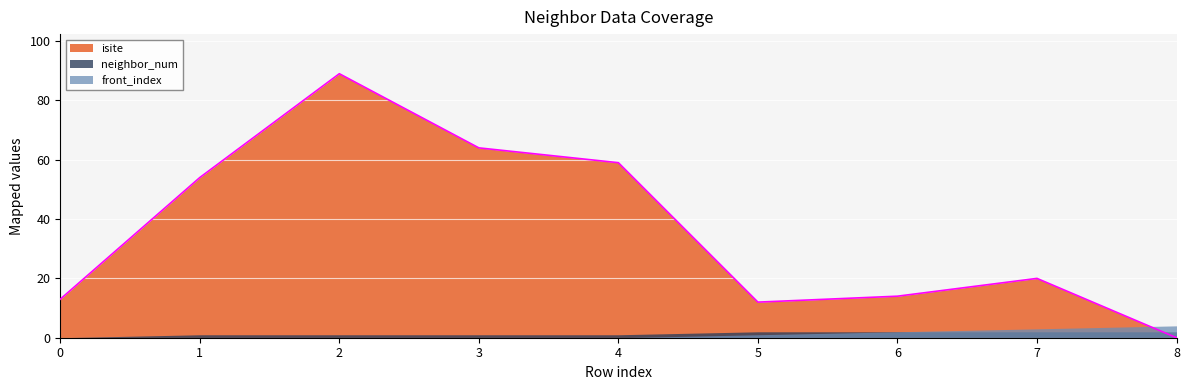

What is the difference between the highest and lowest values at 4?

59